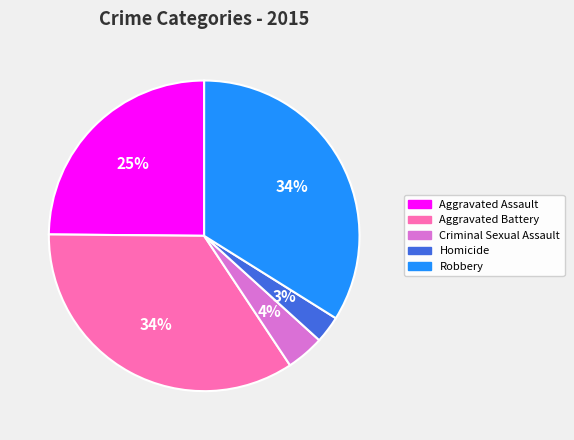

To the nearest percent, what is the average slice percentage?

20%